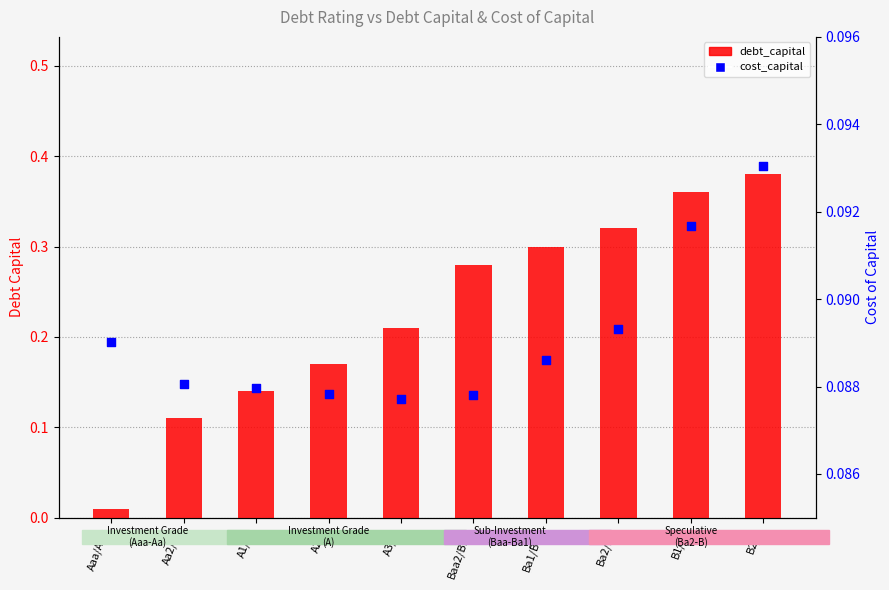

At how many categories does at least one series exceed 0?

10